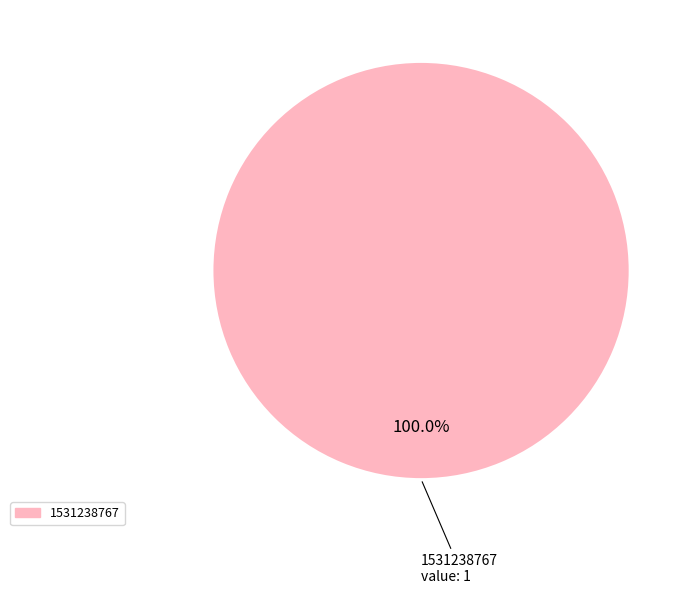

Does any single category account for the majority?

Yes